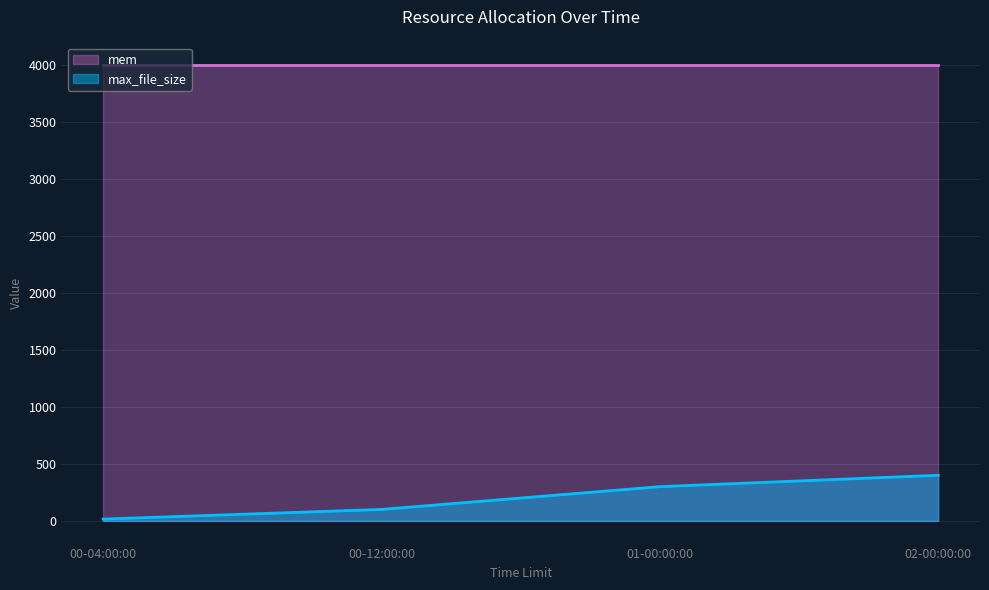

List the labels in order of value, largest first.

02-00:00:00, 01-00:00:00, 00-12:00:00, 00-04:00:00